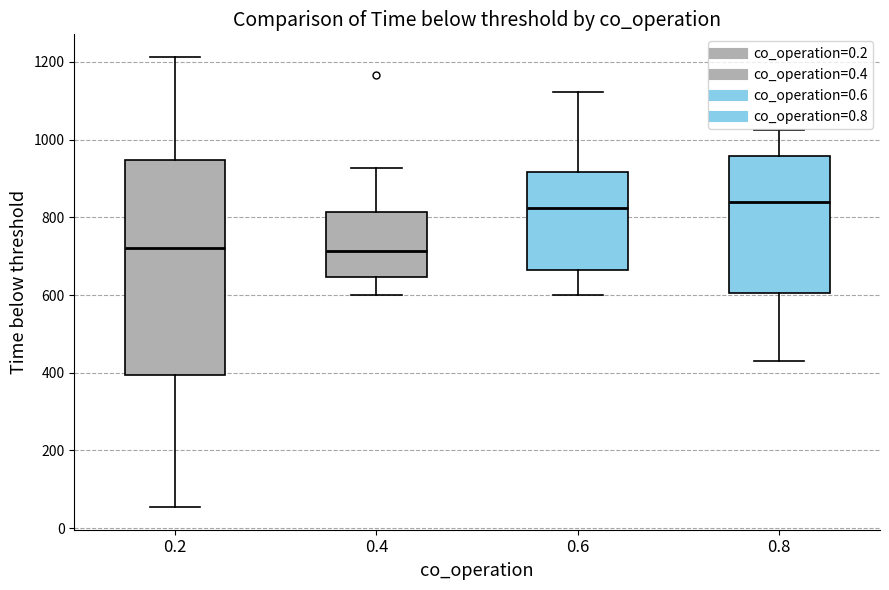

Which box is the tallest, from its lower edge to its upper edge?

0.2